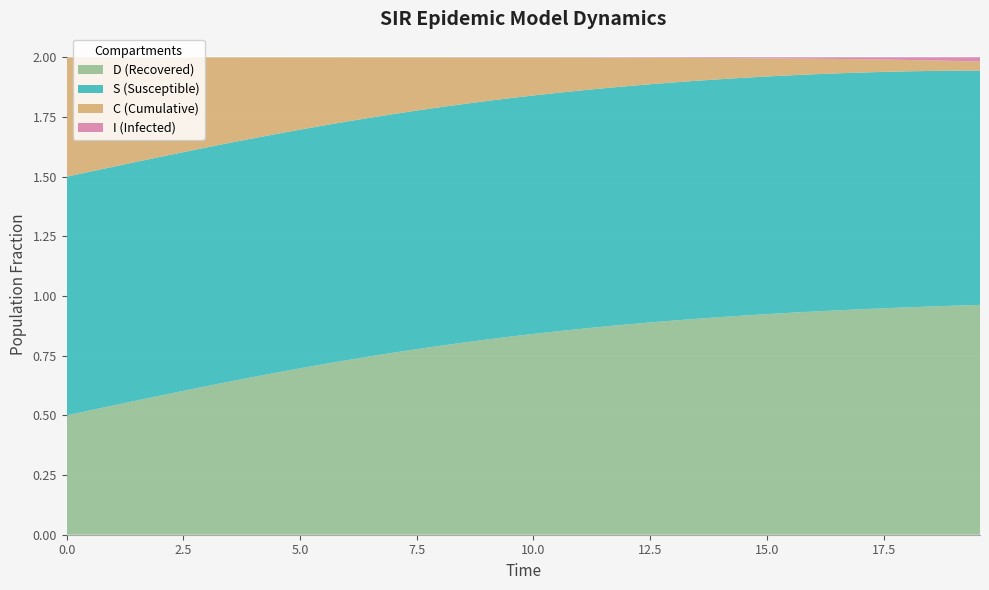

Reading left to right, extract all data points from this chart.

S (Susceptible): 0.0=1.0	0.5016722408026756=1.0	1.0033444816053512=1.0	1.5050167224080266=1.0	2.0066889632107023=1.0	2.508361204013378=1.0	3.0100334448160533=1.0	3.511705685618729=1.0	4.013377926421405=1.0	4.51505016722408=1.0	5.016722408026756=1.0	5.518394648829432=1.0	6.020066889632107=1.0	6.521739130434782=1.0	7.023411371237458=1.0	7.525083612040134=1.0	8.02675585284281=1.0	8.528428093645484=1.0	9.03010033444816=1.0	9.531772575250836=1.0	10.033444816053512=1.0	10.535117056856187=1.0	11.036789297658864=1.0	11.538461538461538=1.0	12.040133779264213=1.0	12.54180602006689=1.0	13.043478260869565=1.0	13.545150501672241=1.0	14.046822742474916=1.0	14.548494983277592=1.0	15.050167224080267=1.0	15.551839464882944=1.0	16.05351170568562=1.0	16.555183946488295=1.0	17.05685618729097=1.0	17.558528428093645=1.0	18.06020066889632=1.0	18.561872909698998=1.0	19.06354515050167=1.0	19.565217391304348=1.0
I (Infected): 0.0=0.0	0.5016722408026756=0.0	1.0033444816053512=0.0	1.5050167224080266=0.0	2.0066889632107023=0.0	2.508361204013378=0.0	3.0100334448160533=0.0	3.511705685618729=0.0	4.013377926421405=0.0	4.51505016722408=0.0	5.016722408026756=0.0	5.518394648829432=0.0	6.020066889632107=0.0	6.521739130434782=0.0	7.023411371237458=0.0	7.525083612040134=0.0	8.02675585284281=0.0	8.528428093645484=0.0	9.03010033444816=0.0	9.531772575250836=0.0	10.033444816053512=0.0	10.535117056856187=0.0	11.036789297658864=0.0	11.538461538461538=0.0	12.040133779264213=0.0	12.54180602006689=0.0	13.043478260869565=0.0	13.545150501672241=0.0	14.046822742474916=0.0	14.548494983277592=0.0	15.050167224080267=0.0	15.551839464882944=0.0	16.05351170568562=0.0	16.555183946488295=0.0	17.05685618729097=0.0	17.558528428093645=0.0	18.06020066889632=0.0	18.561872909698998=0.0	19.06354515050167=0.0	19.565217391304348=0.0
C (Cumulative): 0.0=0.5	0.5016722408026756=0.5	1.0033444816053512=0.5	1.5050167224080266=0.4	2.0066889632107023=0.4	2.508361204013378=0.4	3.0100334448160533=0.4	3.511705685618729=0.4	4.013377926421405=0.3	4.51505016722408=0.3	5.016722408026756=0.3	5.518394648829432=0.3	6.020066889632107=0.3	6.521739130434782=0.3	7.023411371237458=0.2	7.525083612040134=0.2	8.02675585284281=0.2	8.528428093645484=0.2	9.03010033444816=0.2	9.531772575250836=0.2	10.033444816053512=0.2	10.535117056856187=0.1	11.036789297658864=0.1	11.538461538461538=0.1	12.040133779264213=0.1	12.54180602006689=0.1	13.043478260869565=0.1	13.545150501672241=0.1	14.046822742474916=0.1	14.548494983277592=0.1	15.050167224080267=0.1	15.551839464882944=0.1	16.05351170568562=0.1	16.555183946488295=0.1	17.05685618729097=0.1	17.558528428093645=0.1	18.06020066889632=0.0	18.561872909698998=0.0	19.06354515050167=0.0	19.565217391304348=0.0
D (Recovered): 0.0=0.5	0.5016722408026756=0.5	1.0033444816053512=0.5	1.5050167224080266=0.6	2.0066889632107023=0.6	2.508361204013378=0.6	3.0100334448160533=0.6	3.511705685618729=0.6	4.013377926421405=0.7	4.51505016722408=0.7	5.016722408026756=0.7	5.518394648829432=0.7	6.020066889632107=0.7	6.521739130434782=0.7	7.023411371237458=0.8	7.525083612040134=0.8	8.02675585284281=0.8	8.528428093645484=0.8	9.03010033444816=0.8	9.531772575250836=0.8	10.033444816053512=0.8	10.535117056856187=0.9	11.036789297658864=0.9	11.538461538461538=0.9	12.040133779264213=0.9	12.54180602006689=0.9	13.043478260869565=0.9	13.545150501672241=0.9	14.046822742474916=0.9	14.548494983277592=0.9	15.050167224080267=0.9	15.551839464882944=0.9	16.05351170568562=0.9	16.555183946488295=0.9	17.05685618729097=0.9	17.558528428093645=0.9	18.06020066889632=1.0	18.561872909698998=1.0	19.06354515050167=1.0	19.565217391304348=1.0